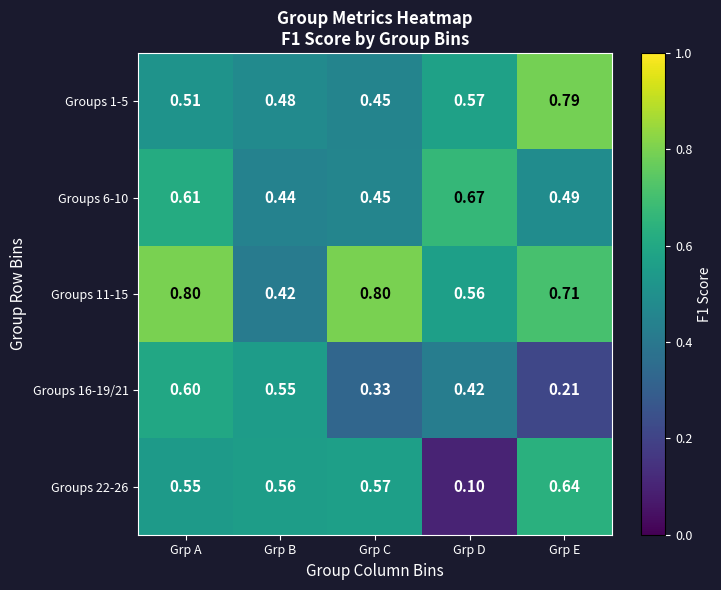

Is the value of Groups 6-10 at Grp C greater than the value of Groups 1-5 at Grp D?

No